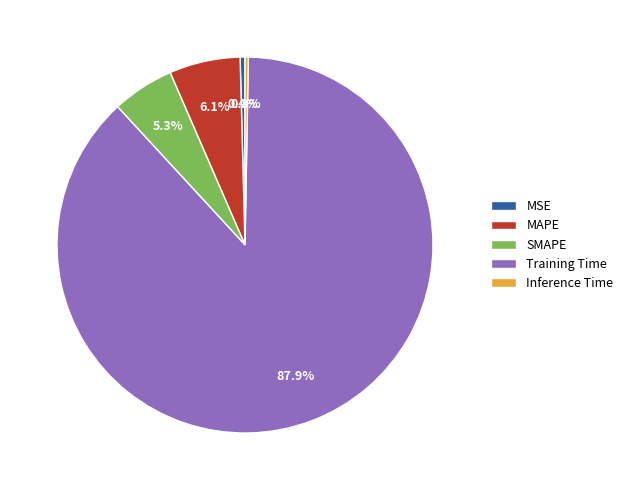

To the nearest percent, what percentage of the pie is Training Time?

88%